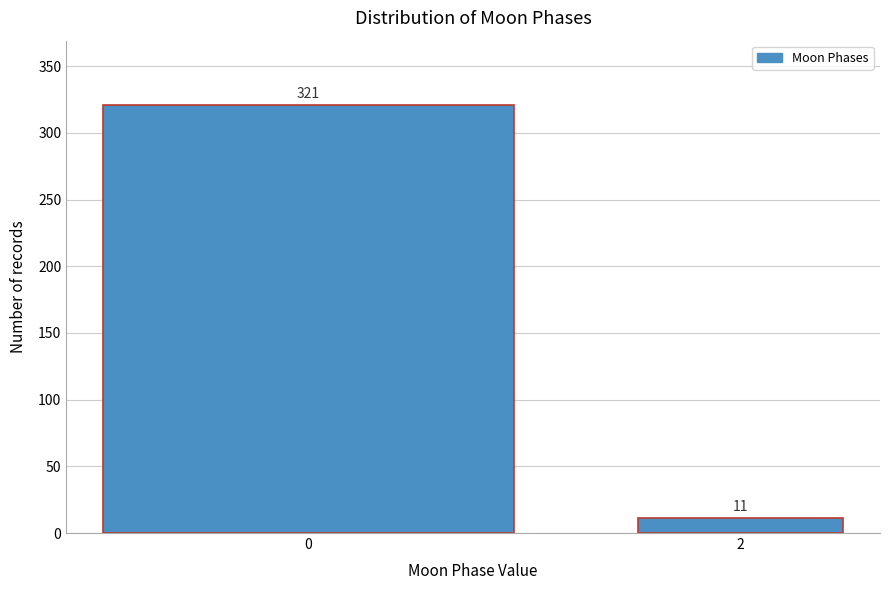

Reading left to right, list all the values displayed in this chart.

321	11